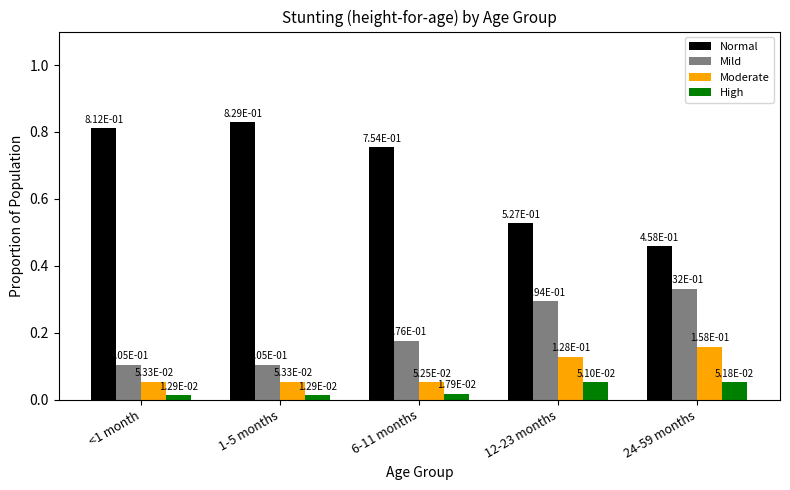

At <1 month, list the series in order from smallest to largest.

High, Moderate, Mild, Normal